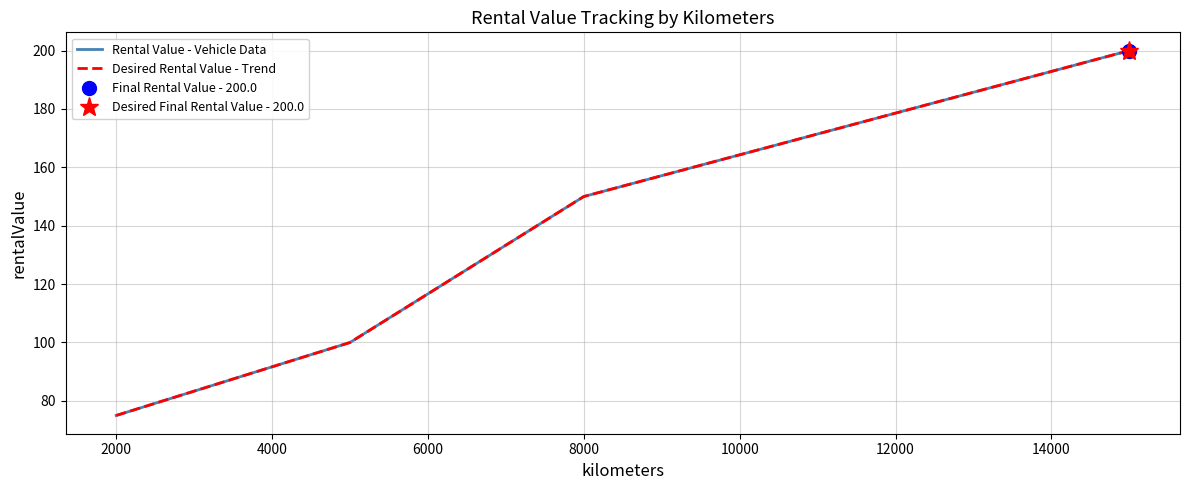

Reading left to right, transcribe all the data shown in this chart.

Rental Value - Vehicle Data: 75	100	150	200
Desired Rental Value - Trend: 75	100	150	200